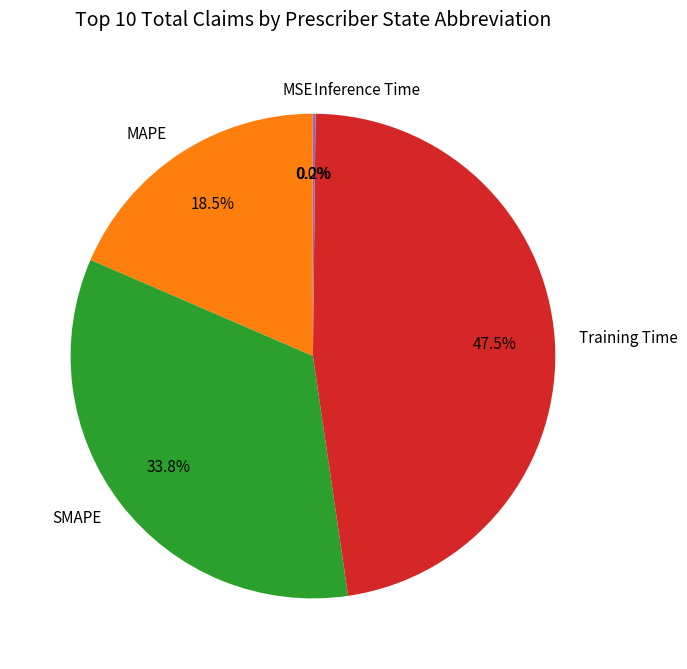

Is the sum of SMAPE and MAPE greater than half?

Yes